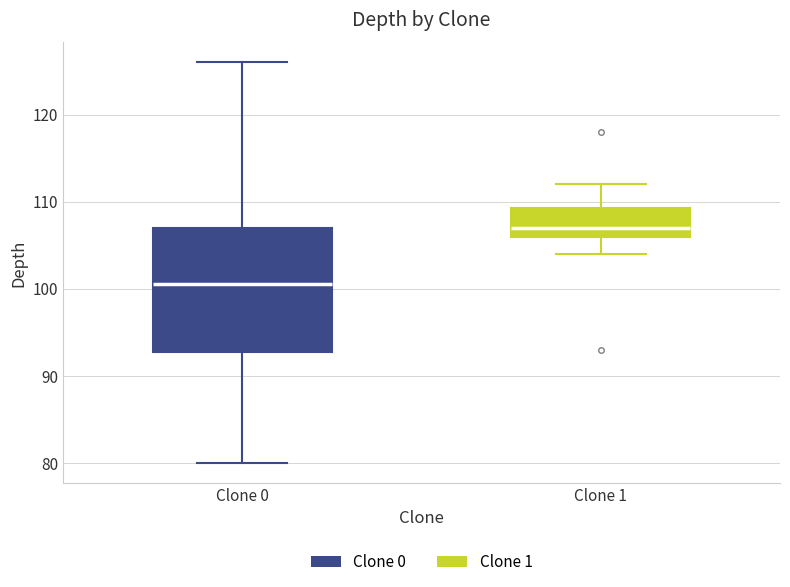

Which box is the tallest, from its lower edge to its upper edge?

Clone 0